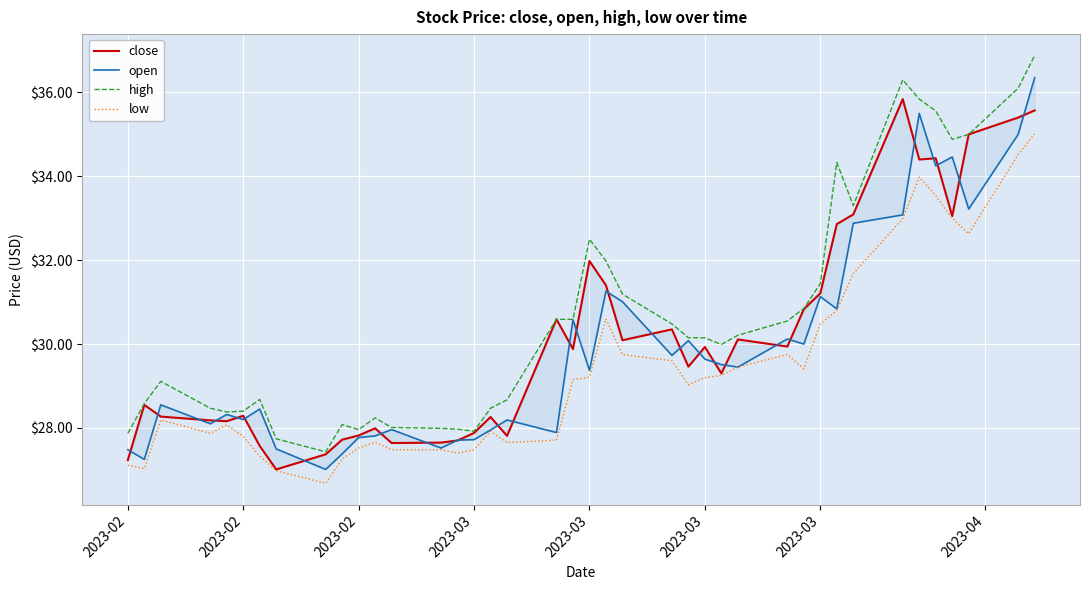

What is the difference between the second highest and minimum values in the open series?

8.5